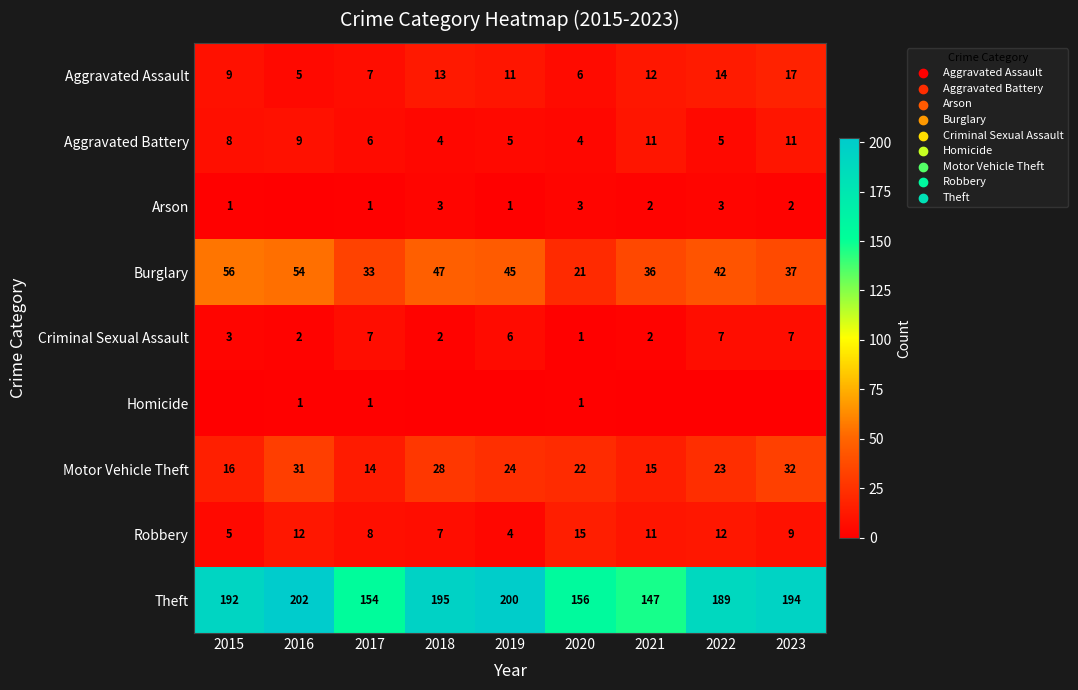

The value of Aggravated Battery at 2020 is 7. True or false?

False